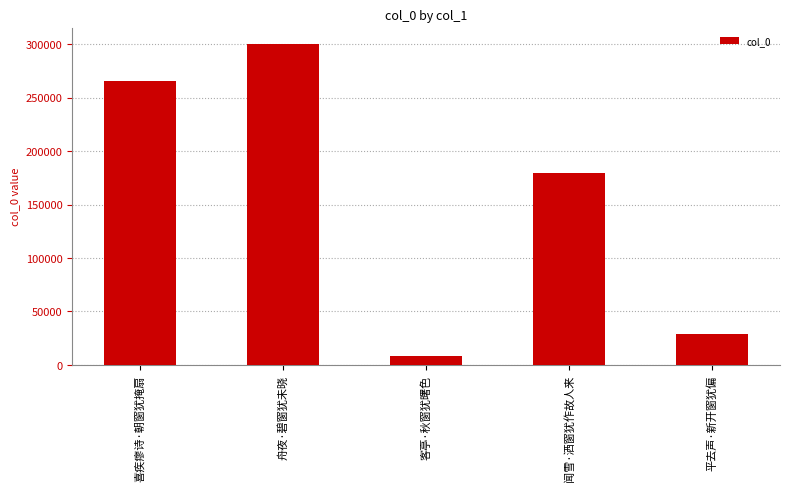

What is the smallest value displayed?

8320